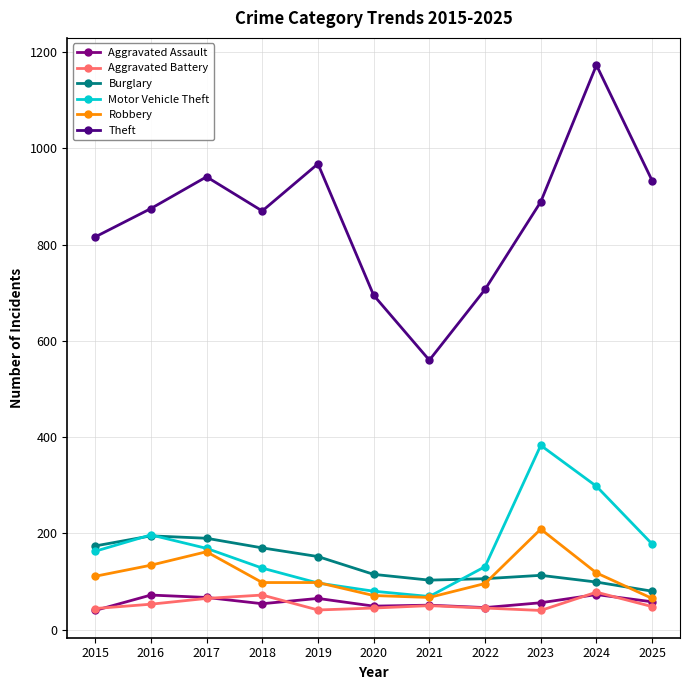

At how many categories does at least one series exceed 838?

7